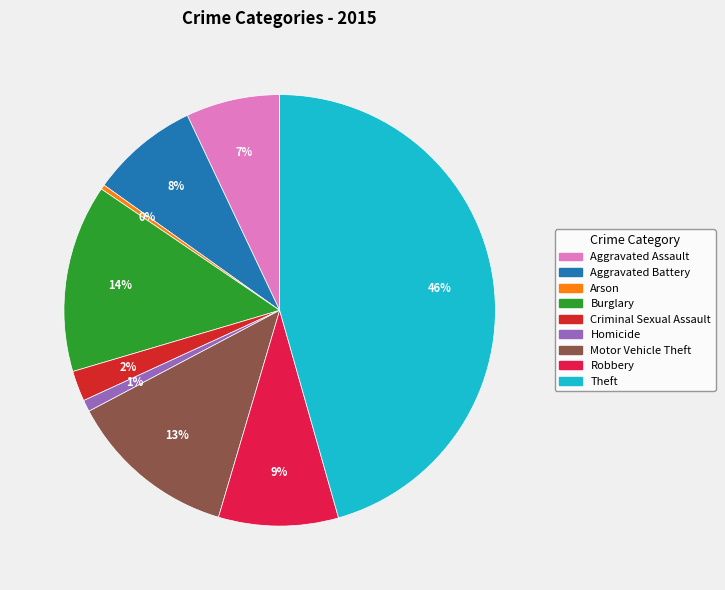

Is there any slice that represents more than half of the pie?

No